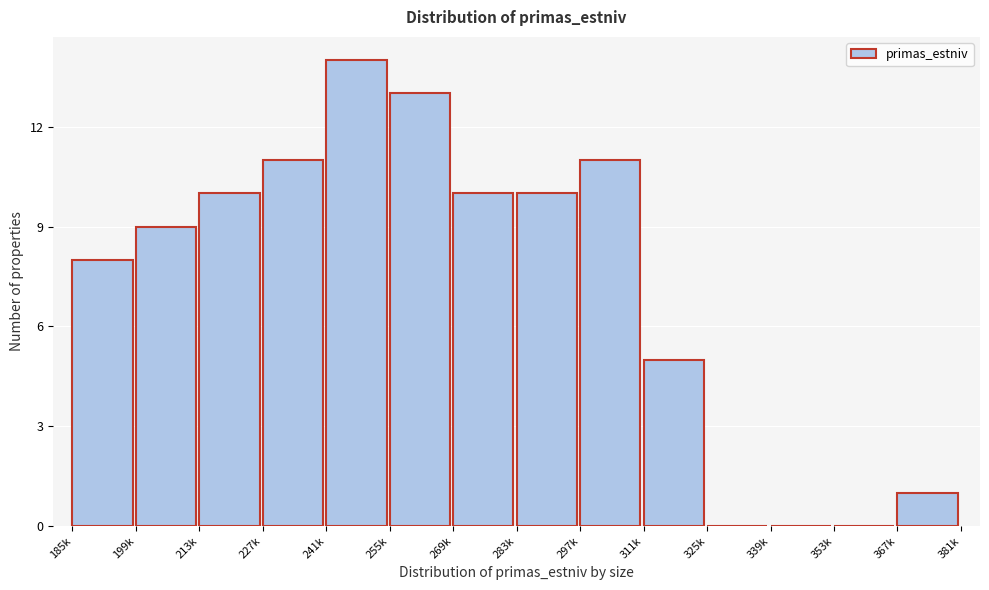

Reading left to right, what are all the values shown in this chart?

185k=8	199k=9	213k=10	227k=11	241k=14	255k=13	269k=10	283k=10	297k=11	311k=5	325k=0	339k=0	353k=0	367k=1